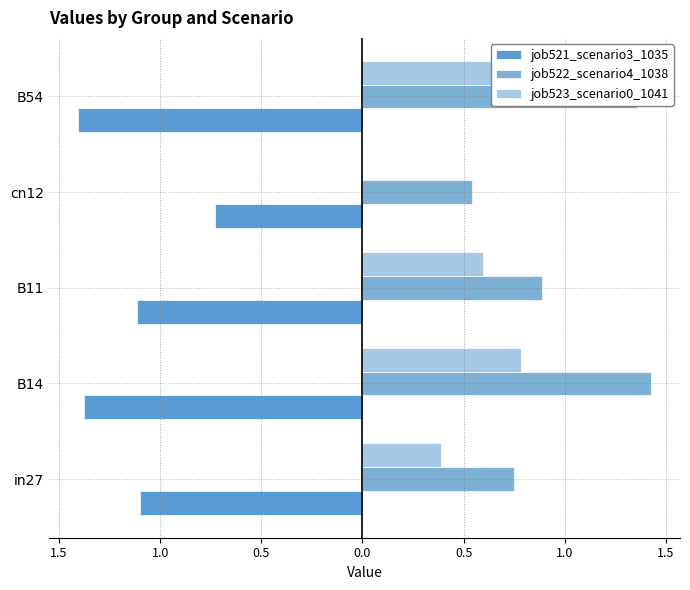

List the series in order of their overall mean, highest first.

job522_scenario4_1038, job523_scenario0_1041, job521_scenario3_1035